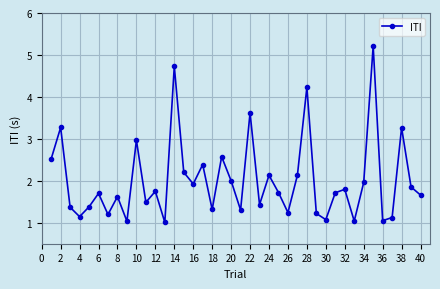

What is the difference between the maximum and minimum values?

4.2